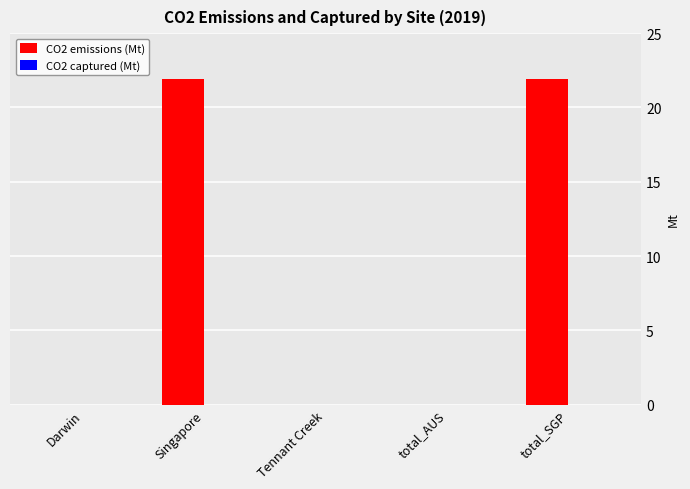

Reading left to right, extract all data points from this chart.

Darwin=0.0	Singapore=21.9	Tennant Creek=0.0	total_AUS=0.0	total_SGP=21.9